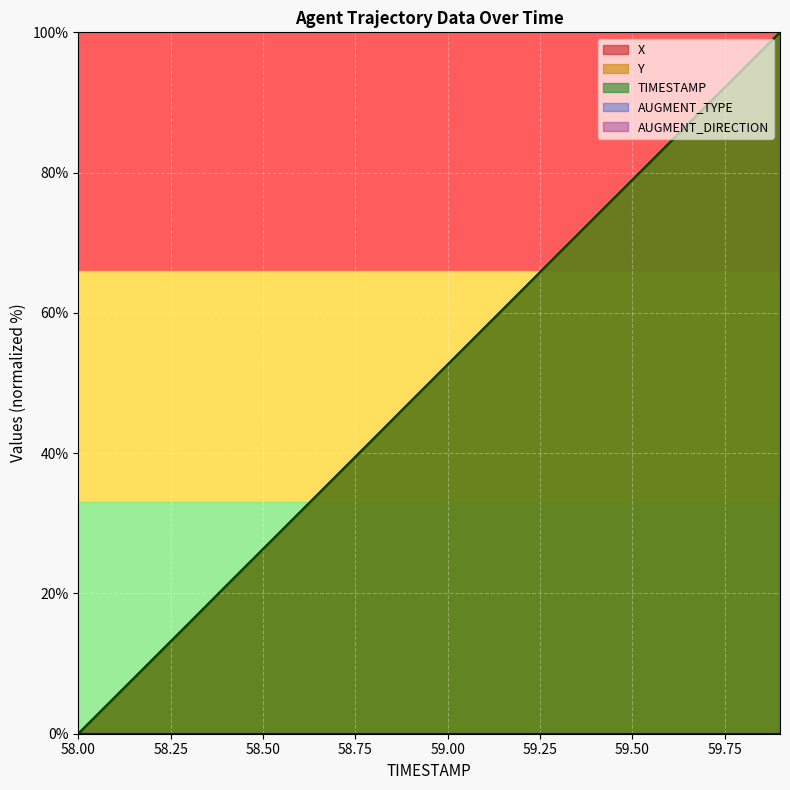

At how many categories does at least one series exceed 67?

7